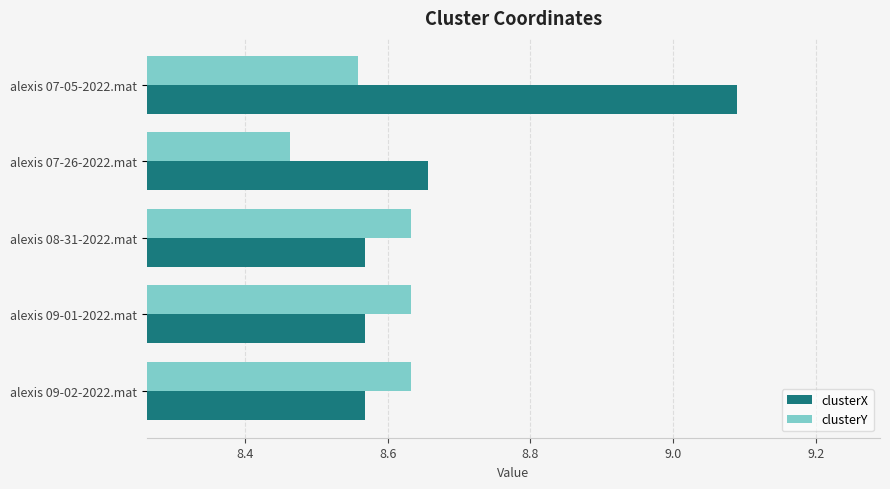

Which series changed the most between alexis 07-05-2022.mat and alexis 08-31-2022.mat?

clusterX